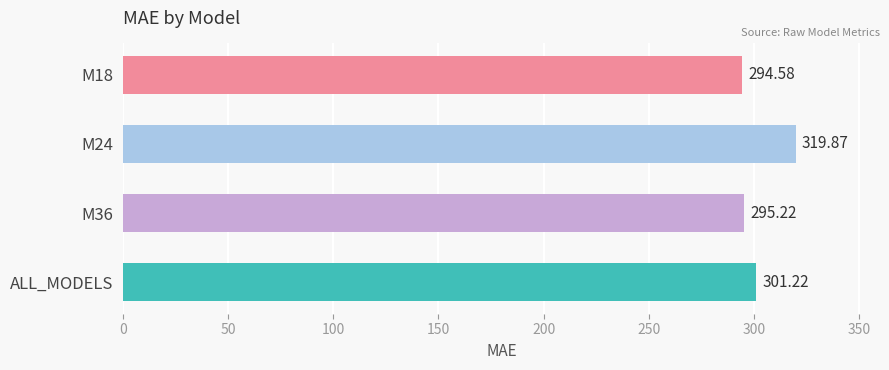

What is the sum of all values?

1210.9